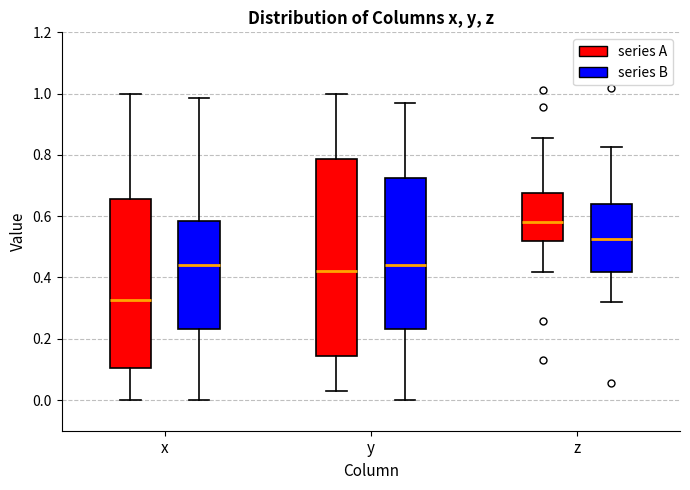

Reading left to right, read every box against the y-axis: the position of its median line, the range the box covers, and the ends of its whiskers. The values are not printed on the chart, so give them approximately, as read against the axis.

x (series A): median 0.32, box 0.10 to 0.66, whiskers 0.00 to 1.00
x (series B): median 0.44, box 0.24 to 0.58, whiskers 0.00 to 0.98
y (series A): median 0.42, box 0.14 to 0.78, whiskers 0.02 to 1.00
y (series B): median 0.44, box 0.24 to 0.72, whiskers 0.00 to 0.98
z (series A): median 0.58, box 0.52 to 0.68, whiskers 0.42 to 0.86
z (series B): median 0.52, box 0.42 to 0.64, whiskers 0.32 to 0.82